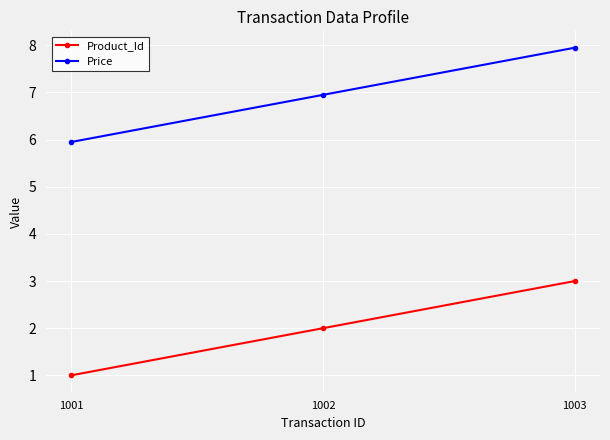

How many lines are shown in the chart?

2